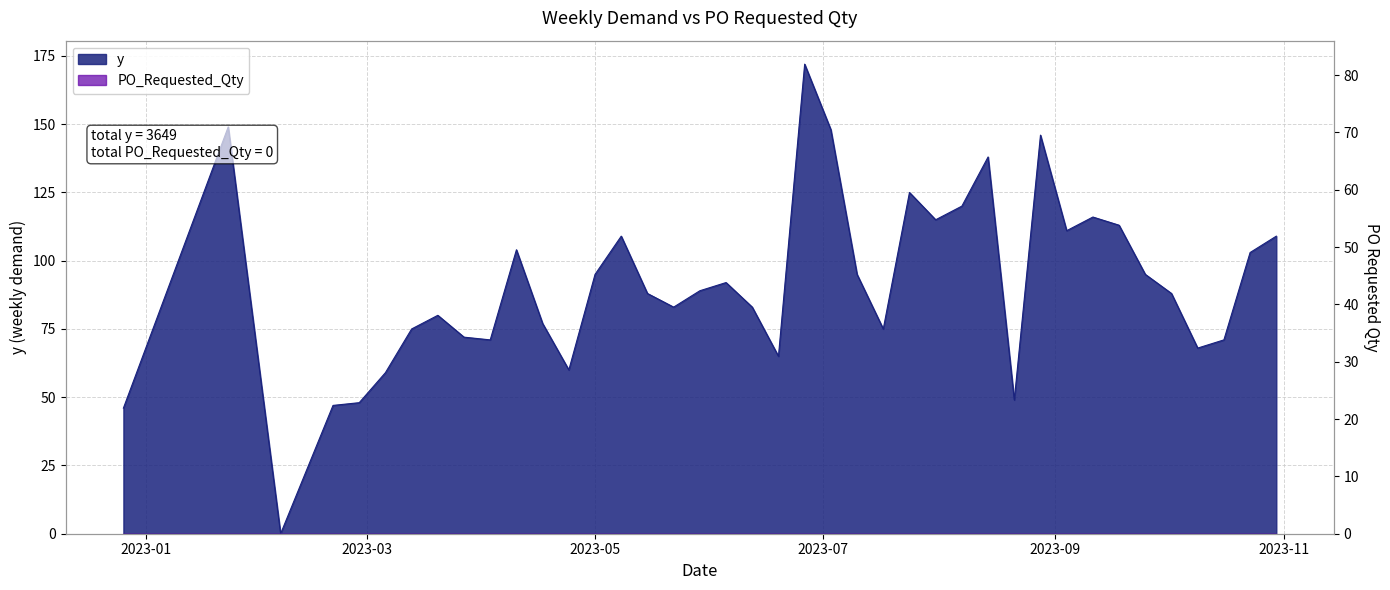

Approximately how many times larger is the value at 2023-06-19 compared to 2023-07-31?

0.6